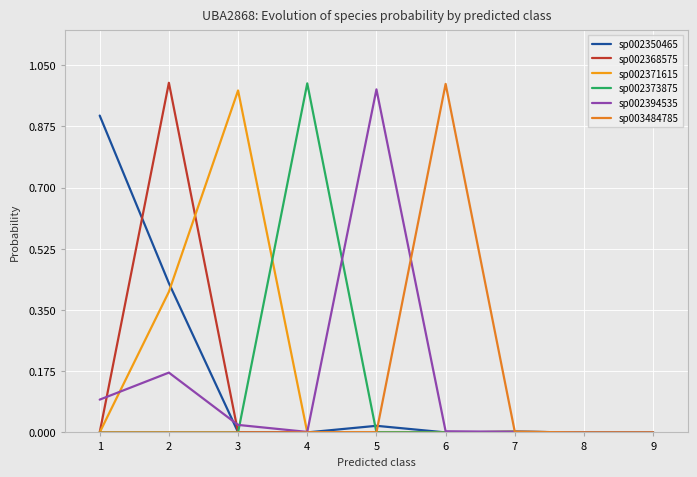

Between 4 and 9, which series saw the biggest shift?

sp002373875